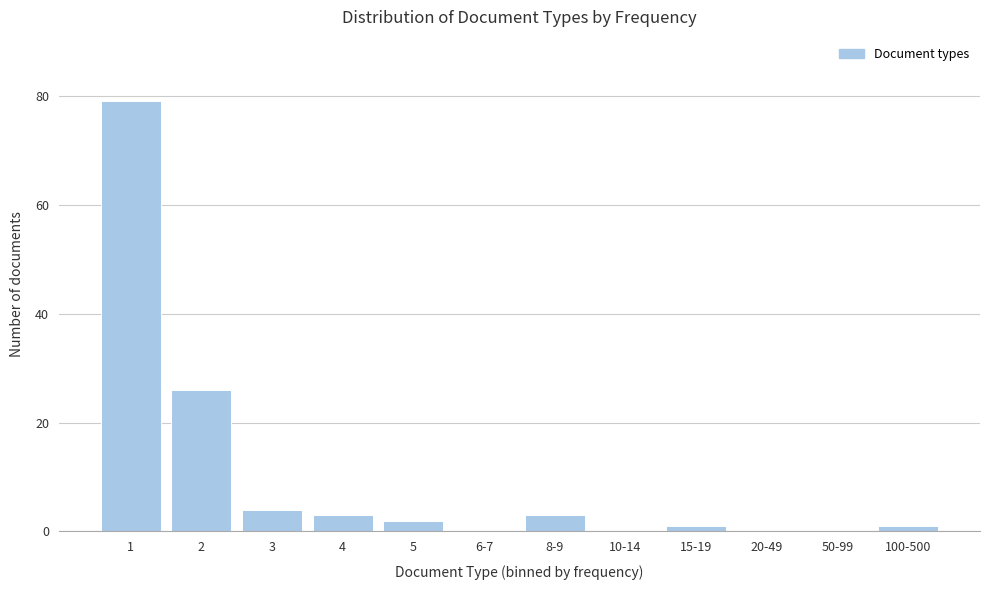

Reading left to right, what are all the values shown in this chart?

1=79	2=26	3=4	4=3	5=2	6-7=0	8-9=3	10-14=0	15-19=1	20-49=0	50-99=0	100-500=1